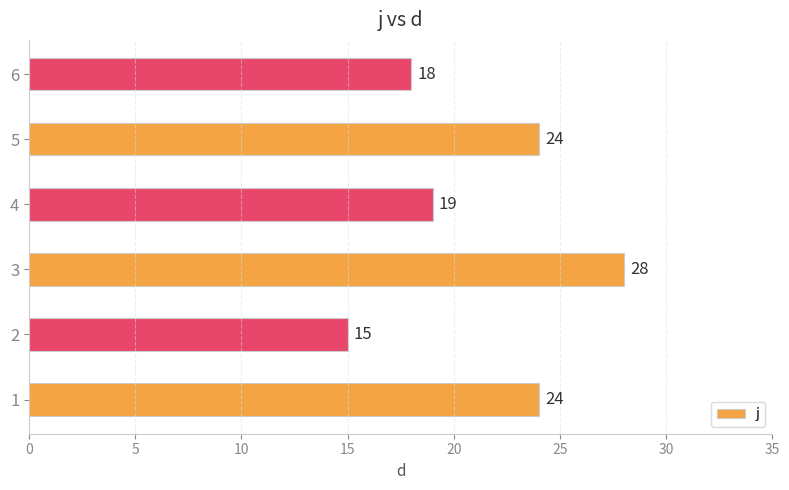

What is the minimum value shown in the chart?

15